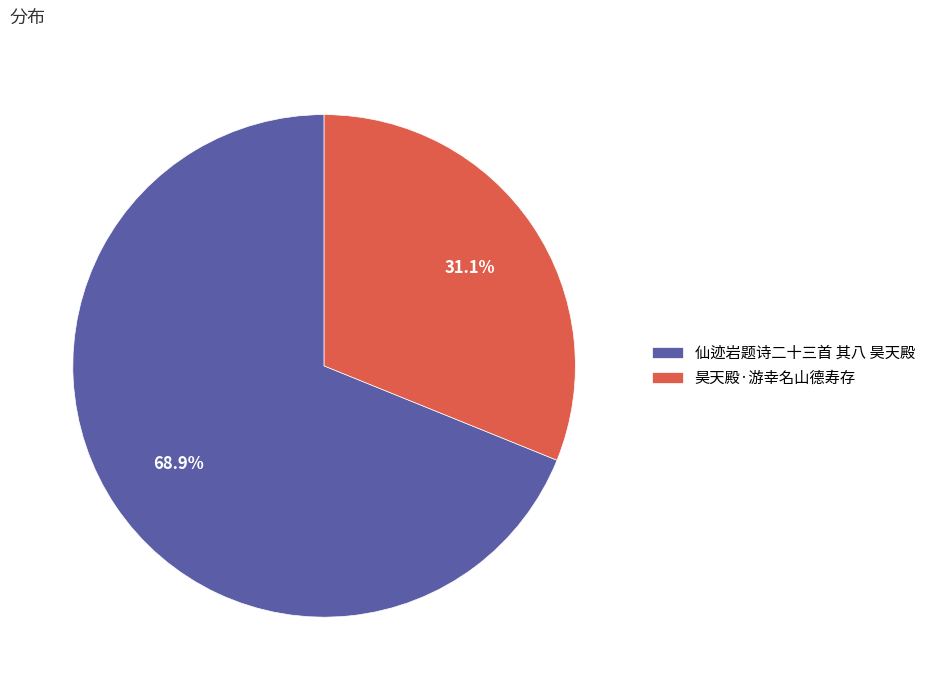

To the nearest percent, what is the difference between the 昊天殿·游幸名山德寿存 and 仙迹岩题诗二十三首 其八 昊天殿 slice percentages?

38%